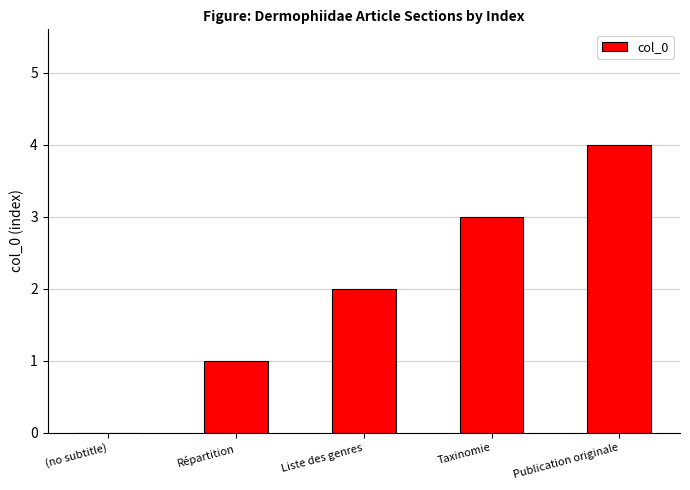

Reading left to right, list all the values displayed in this chart.

0	1	2	3	4